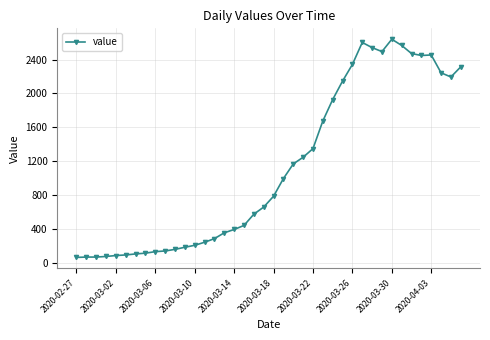

How many lines are shown in the chart?

1